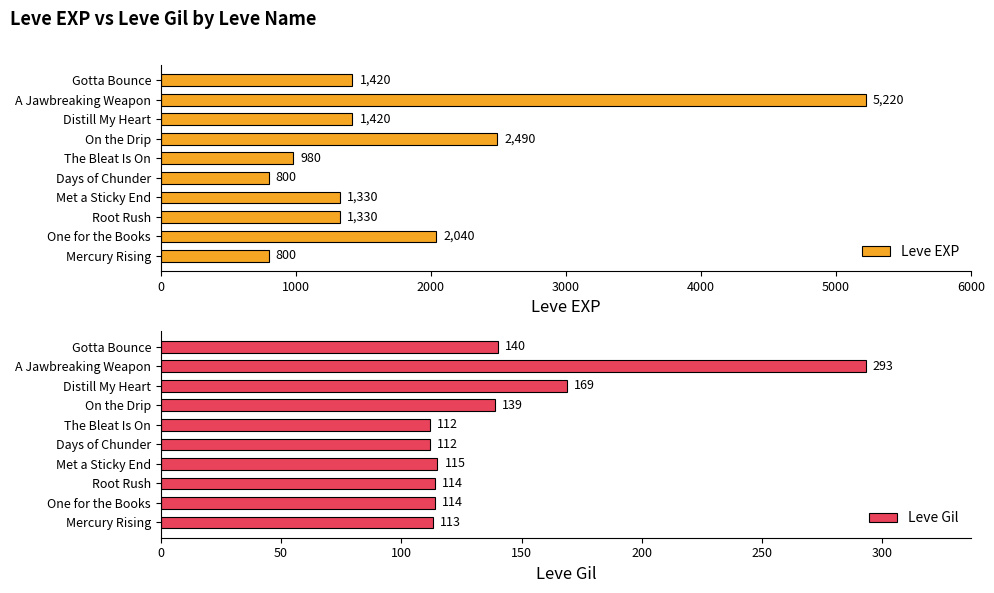

True or false: Leve EXP has a value of 2040 at One for the Books.

True